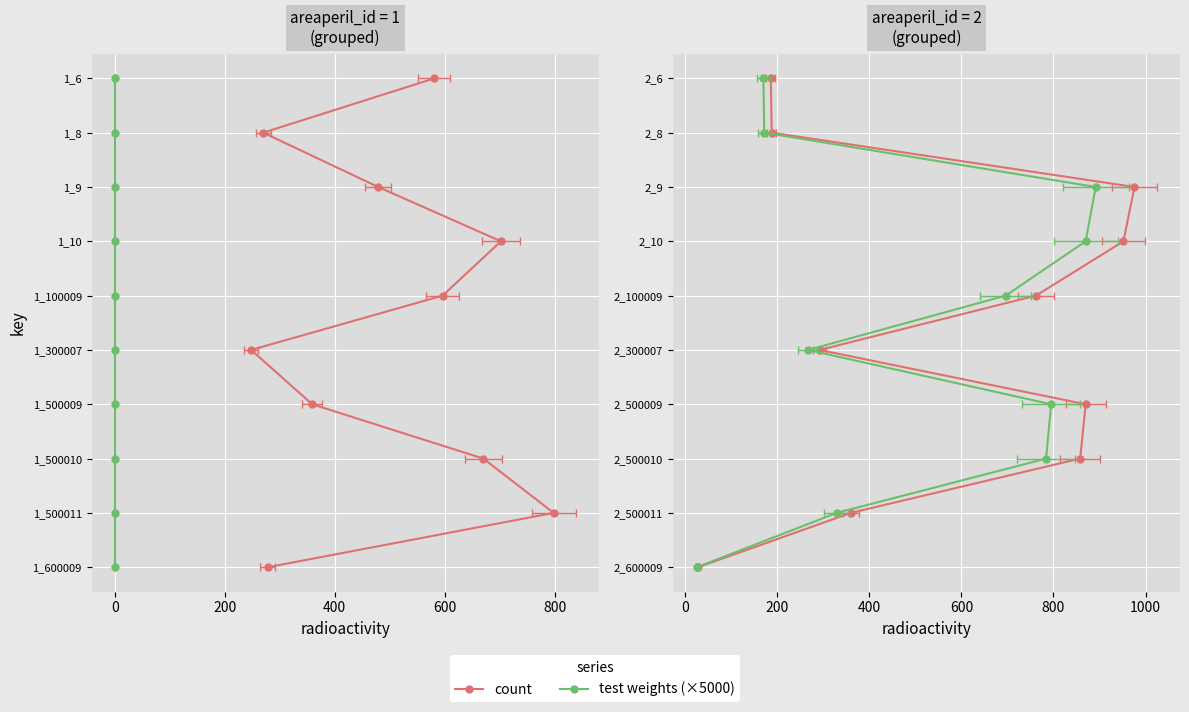

What are all the series names shown in the legend?

count, test weights (×5000)